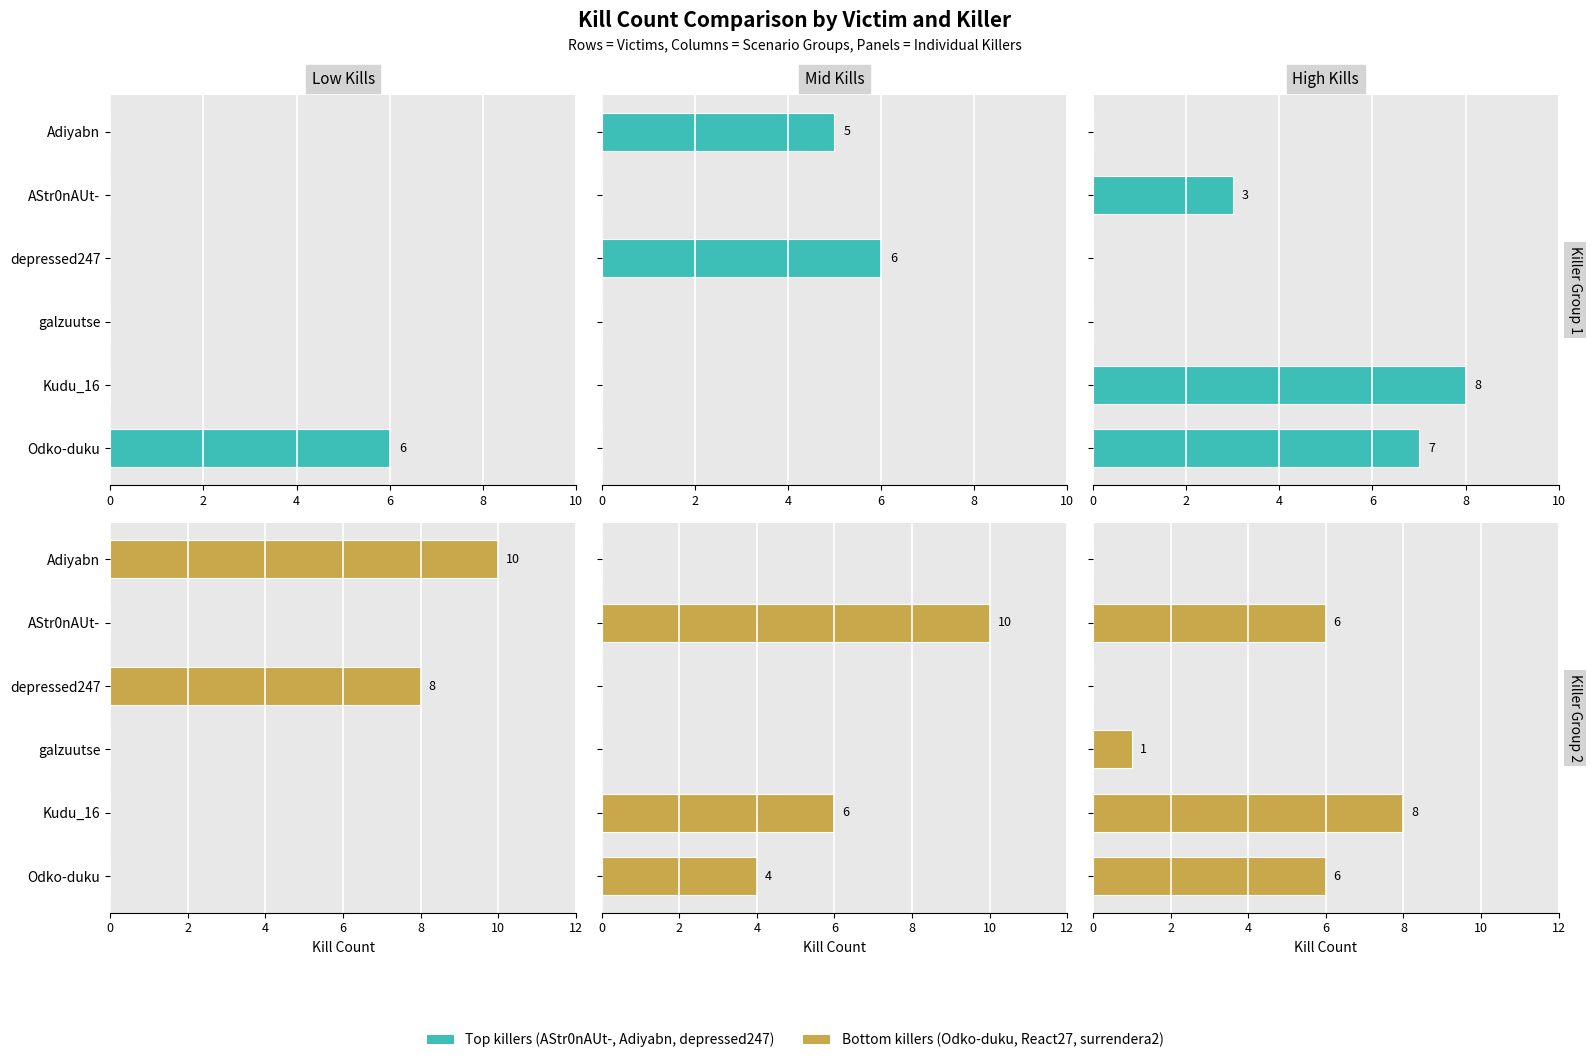

At galzuutse, list the series in order from smallest to largest.

AStr0nAUt-, Adiyabn, depressed247, Odko-duku, React27, surrendera2